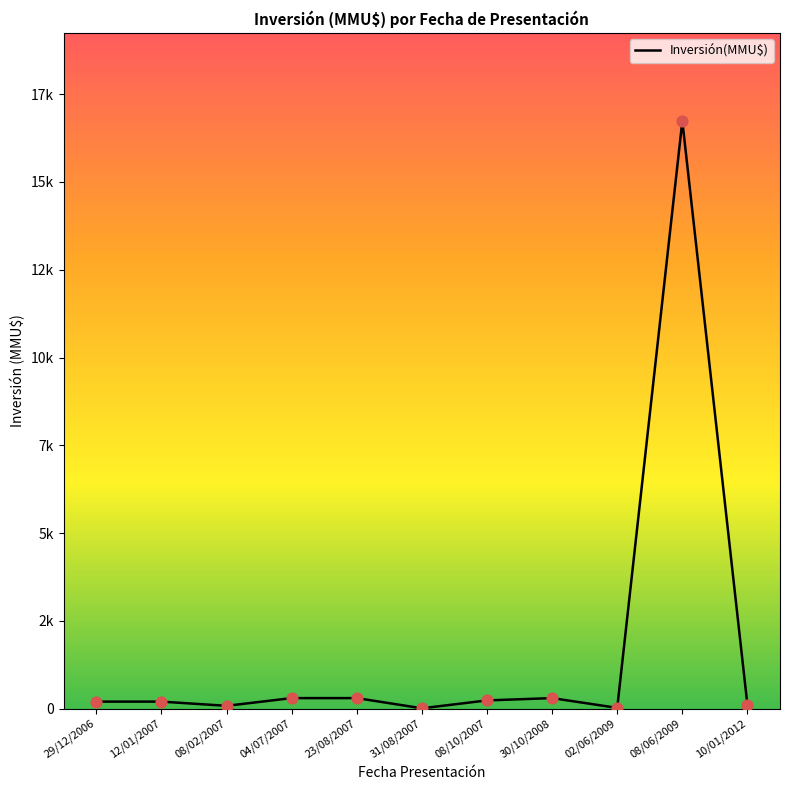

Which has a higher value, 10/01/2012 or 08/06/2009?

08/06/2009